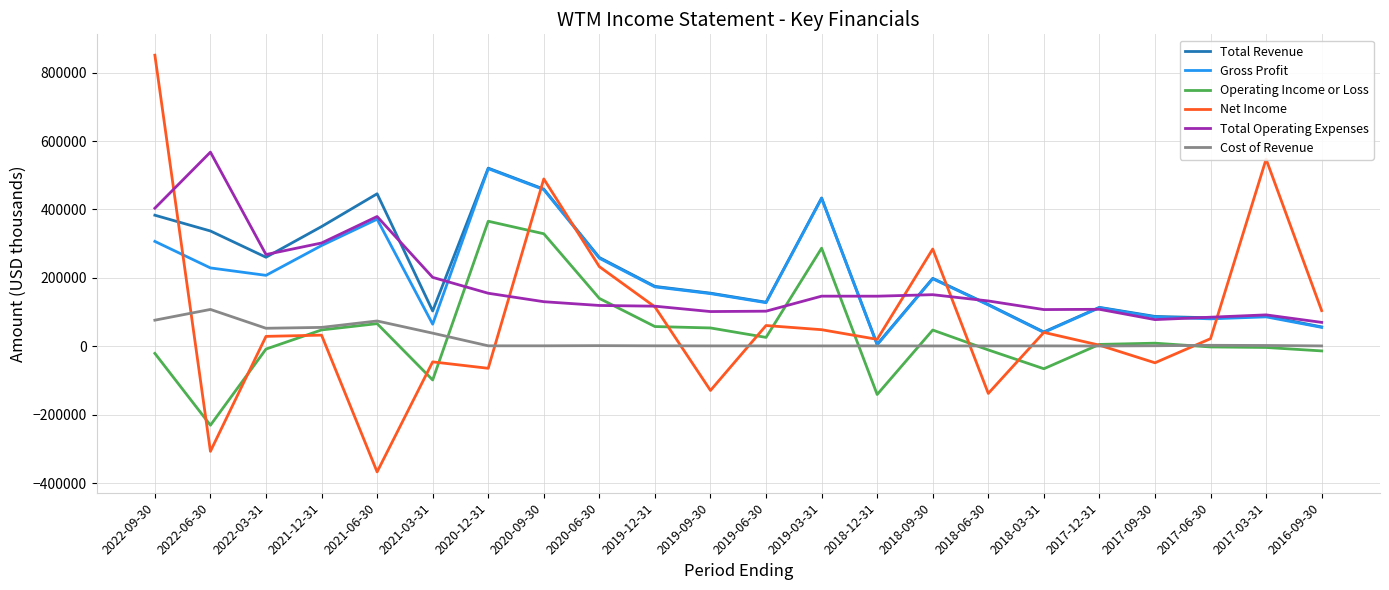

What is the average value of the Gross Profit series?

199145